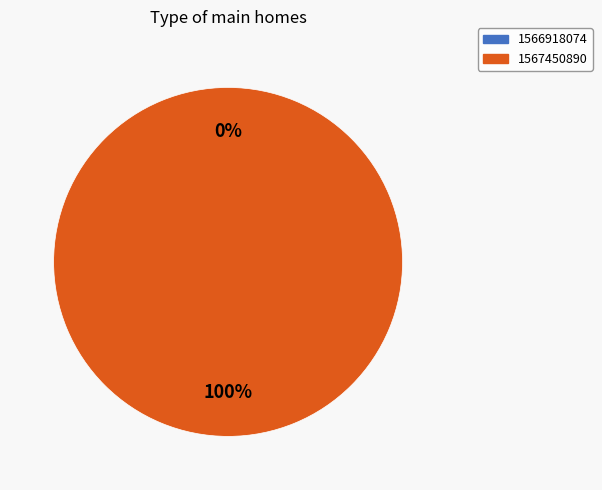

To the nearest percent, what is the combined percentage of 1566918074 and 1567450890?

100%